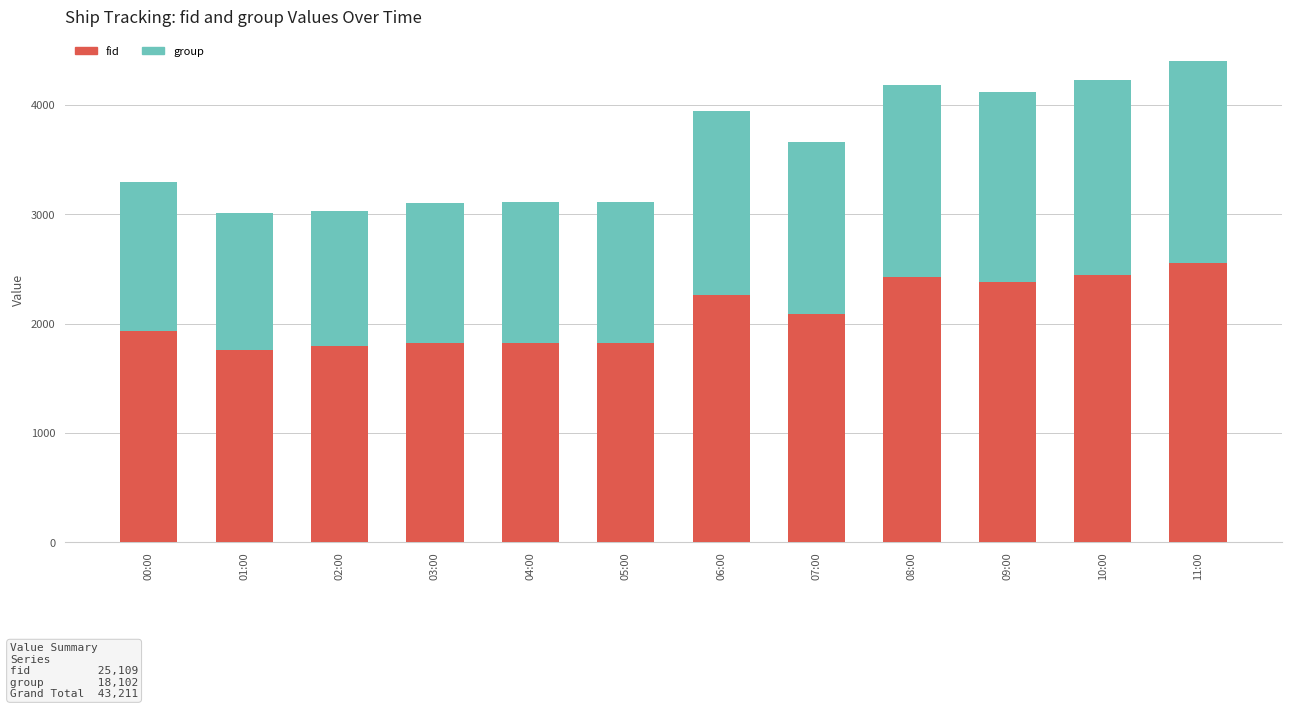

What is the minimum value for fid?

1761